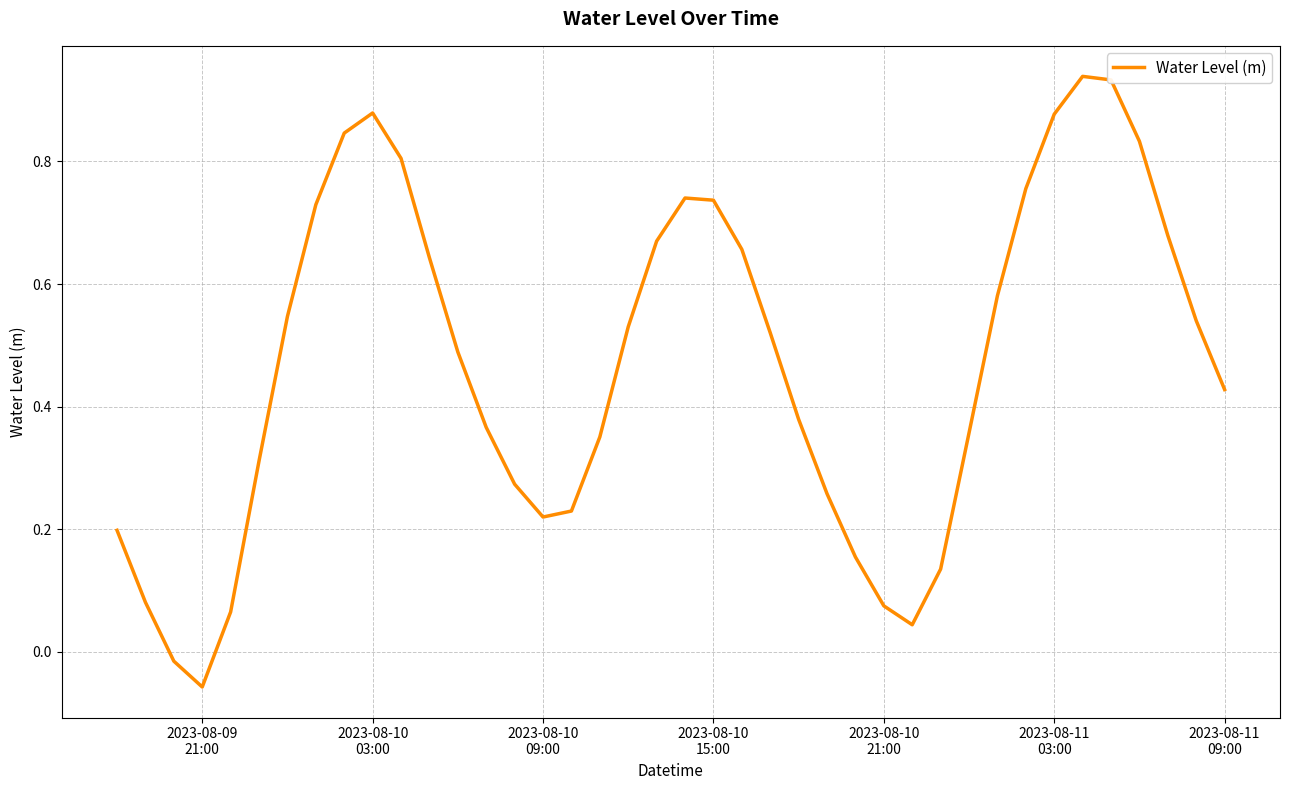

How many lines are shown in the chart?

1